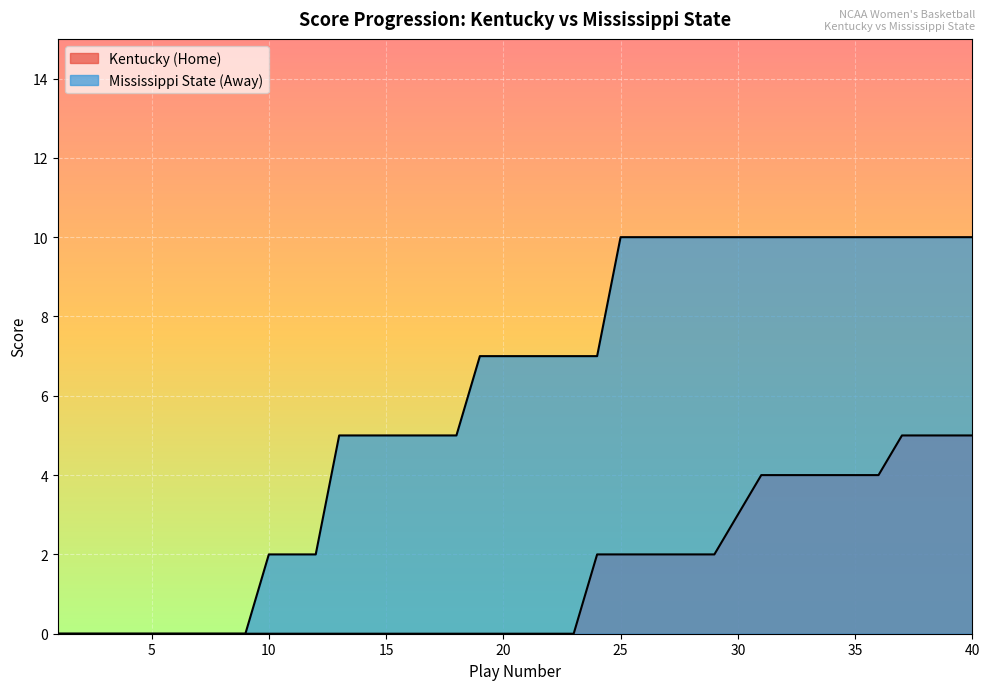

Is it true that home_score equals -2 at 15?

False